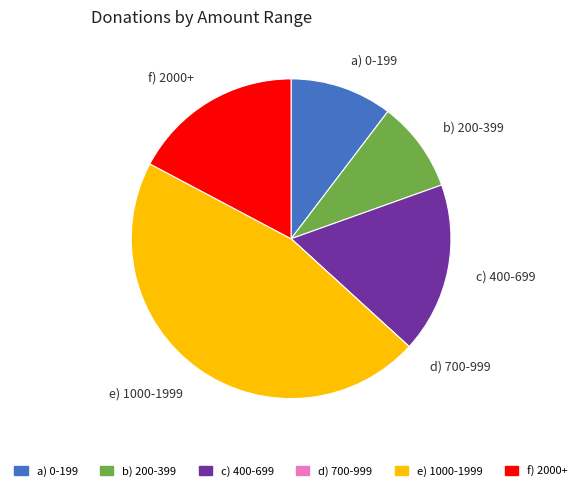

Does any single category account for the majority?

No